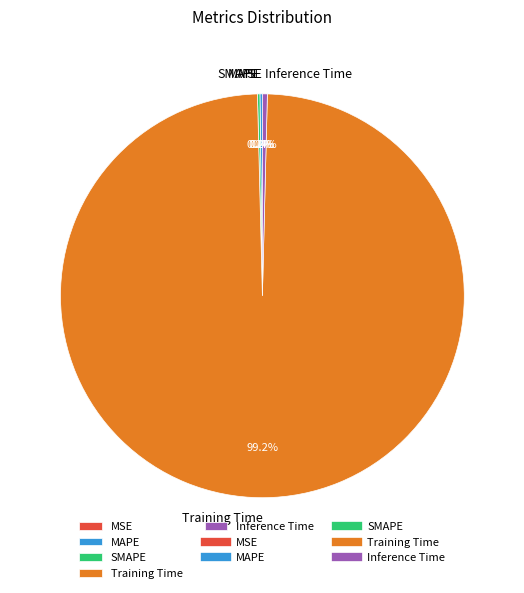

Which category has the biggest portion of the pie?

Training Time